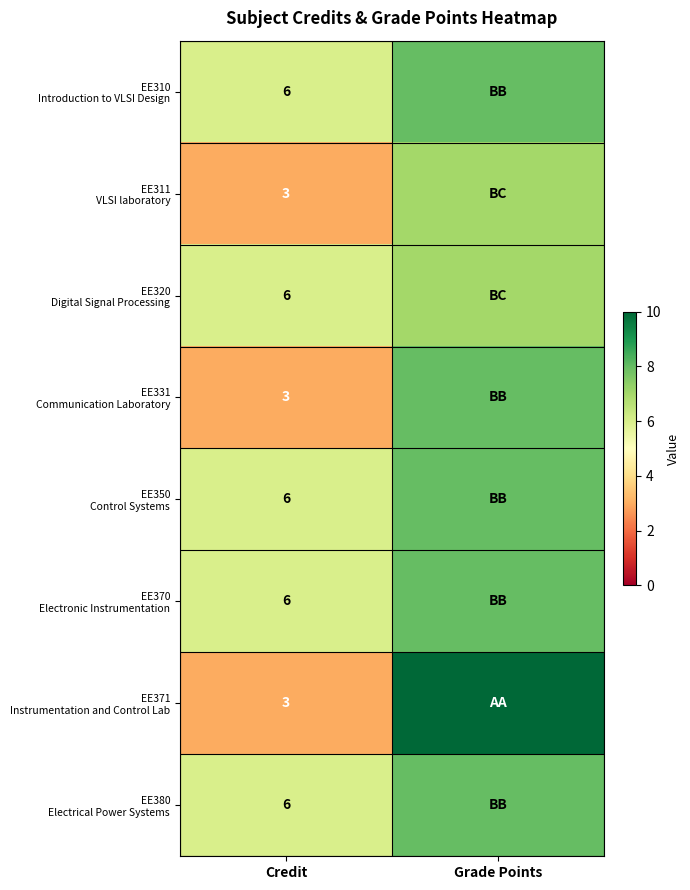

What is the spread (max minus min) of values at Credit?

3